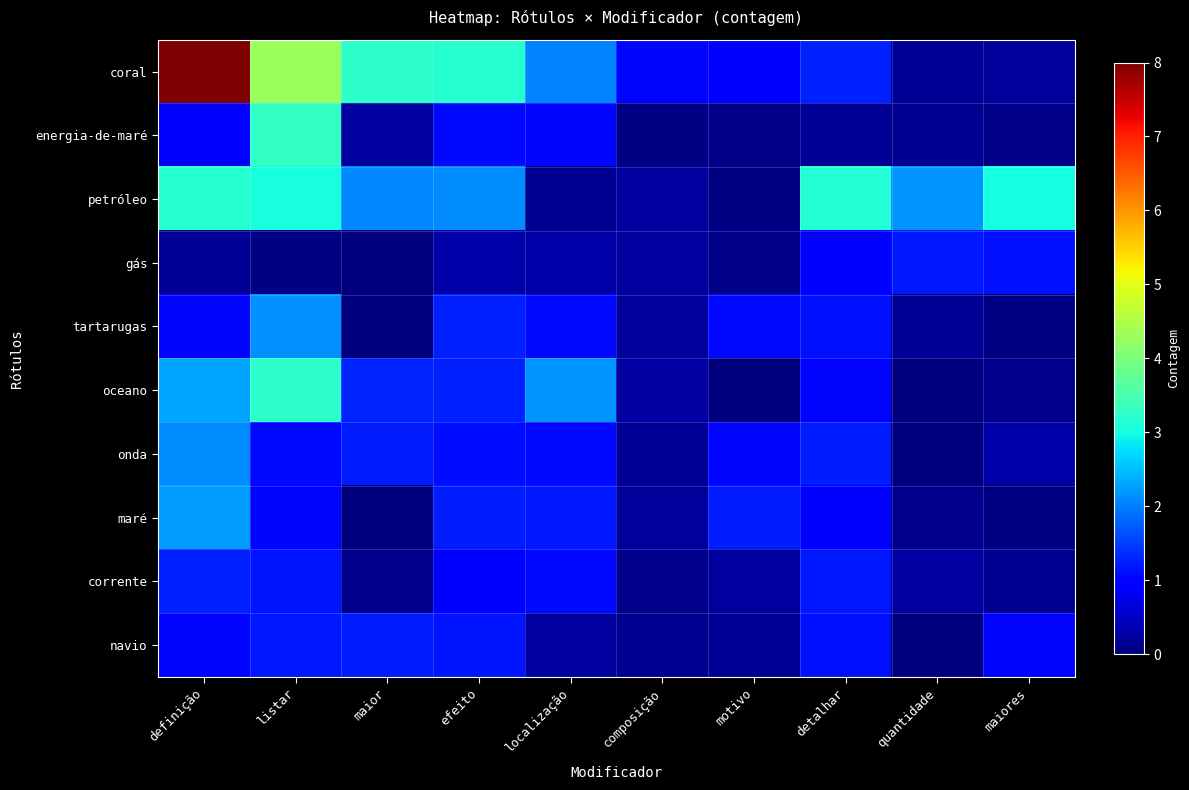

Which series has the largest range (max minus min)?

coral